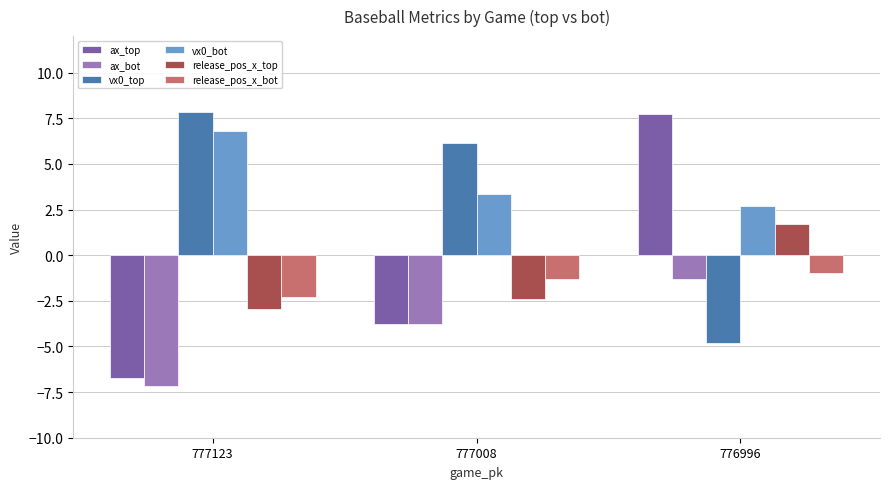

How many bars are there in each group?

6